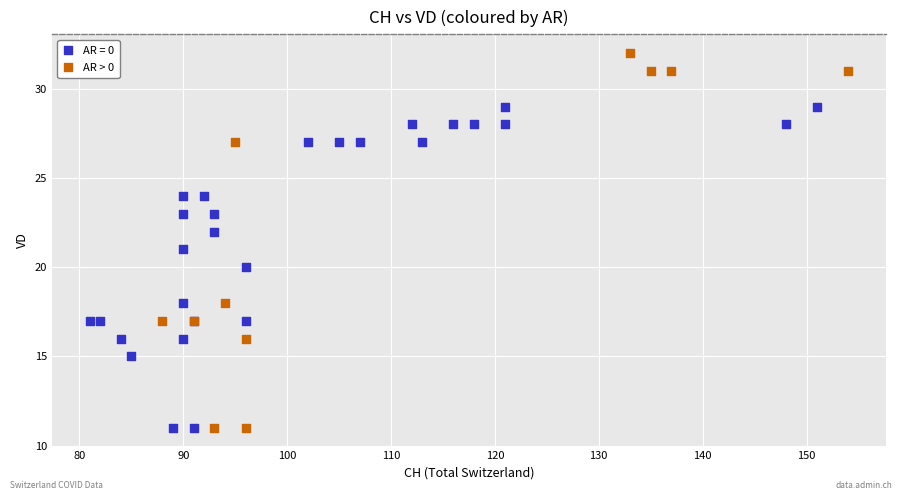

Which series reaches the maximum Y coordinate?

AR > 0